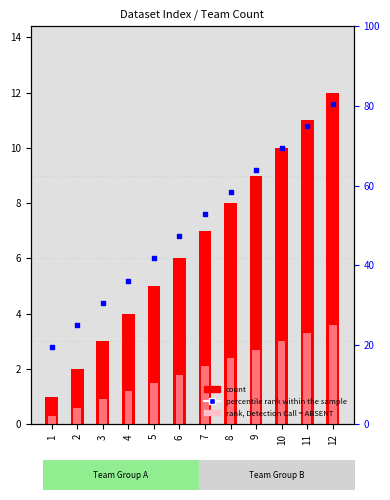

Which series reaches the minimum Y coordinate?

rank, Detection Call = ABSENT